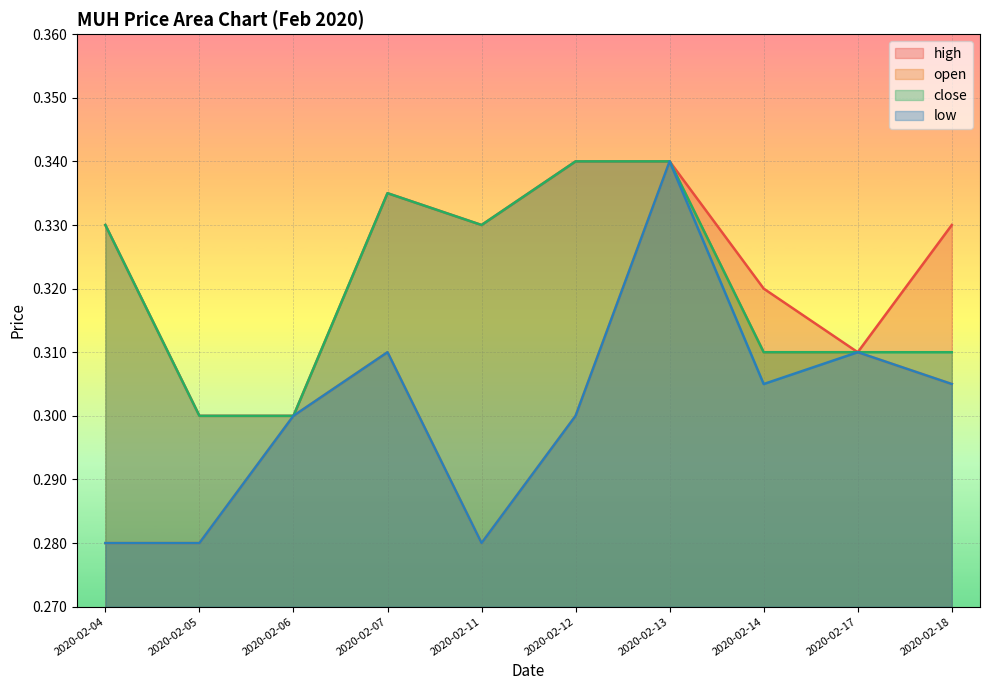

Where is the first local maximum for close?

2020-02-07